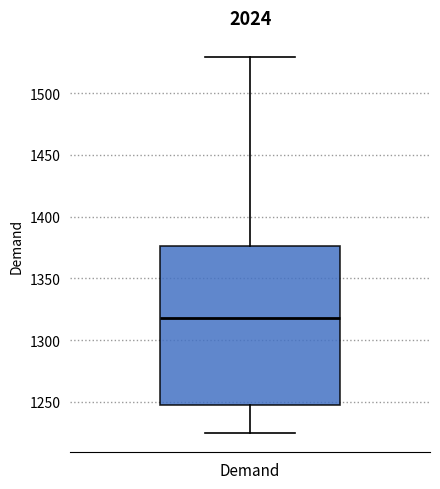

Read this box plot against the y-axis: the position of the median line, the range covered by the box, and the ends of both whiskers. The values are not printed on the chart, so give them approximately, as read against the axis.

median 1320, box 1250 to 1375, whiskers 1225 to 1530